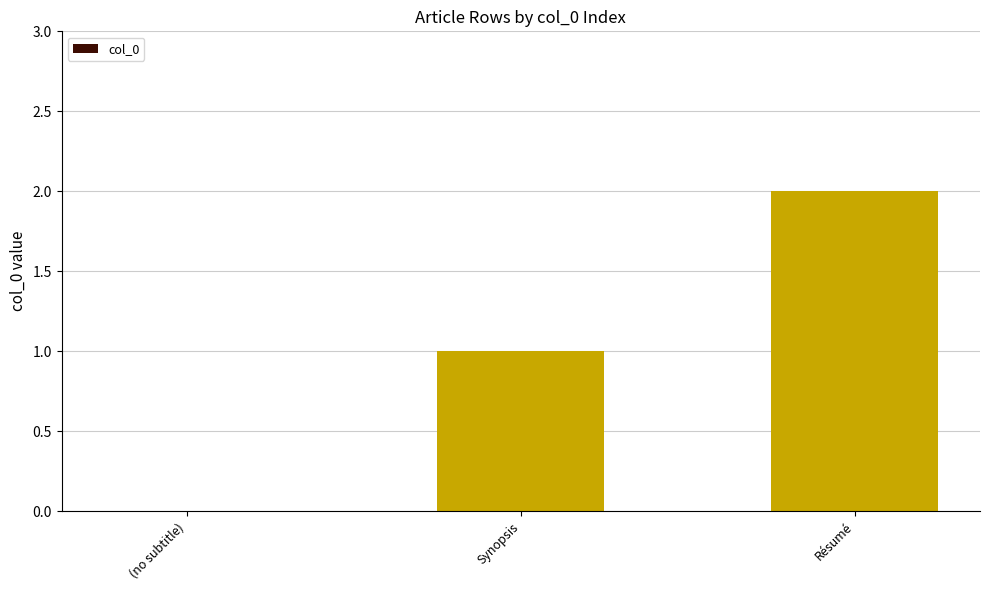

What is the ratio of the value at Synopsis to the value at Résumé?

0.5